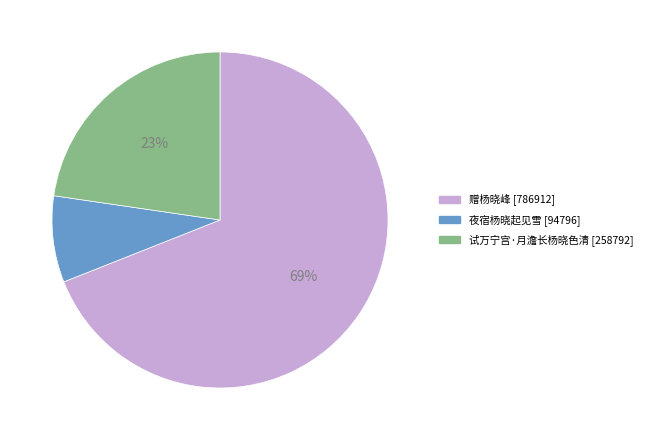

How many segments does this pie chart have?

3